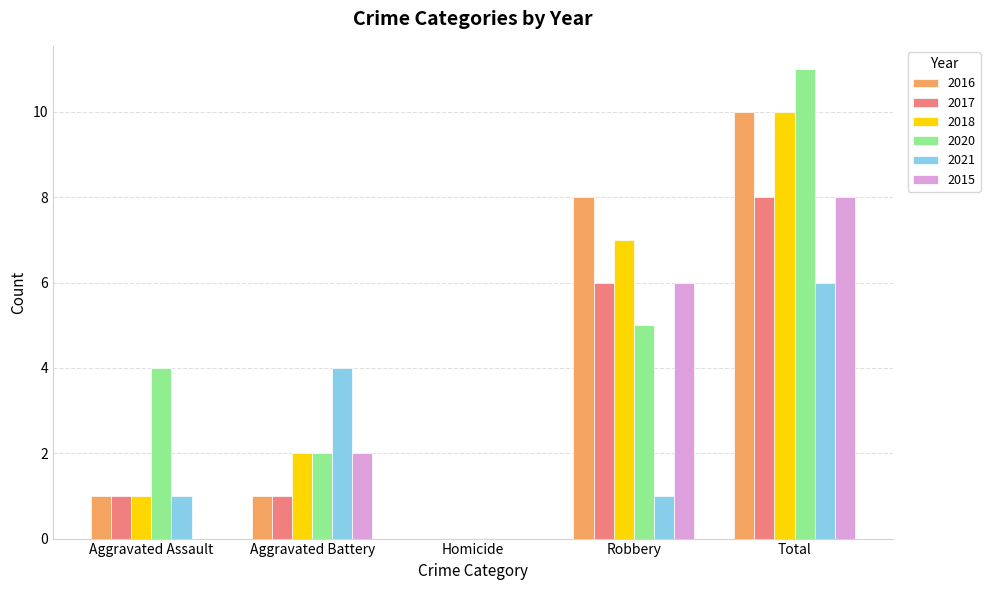

Count the 2021 values in the range 1 to 4.

3